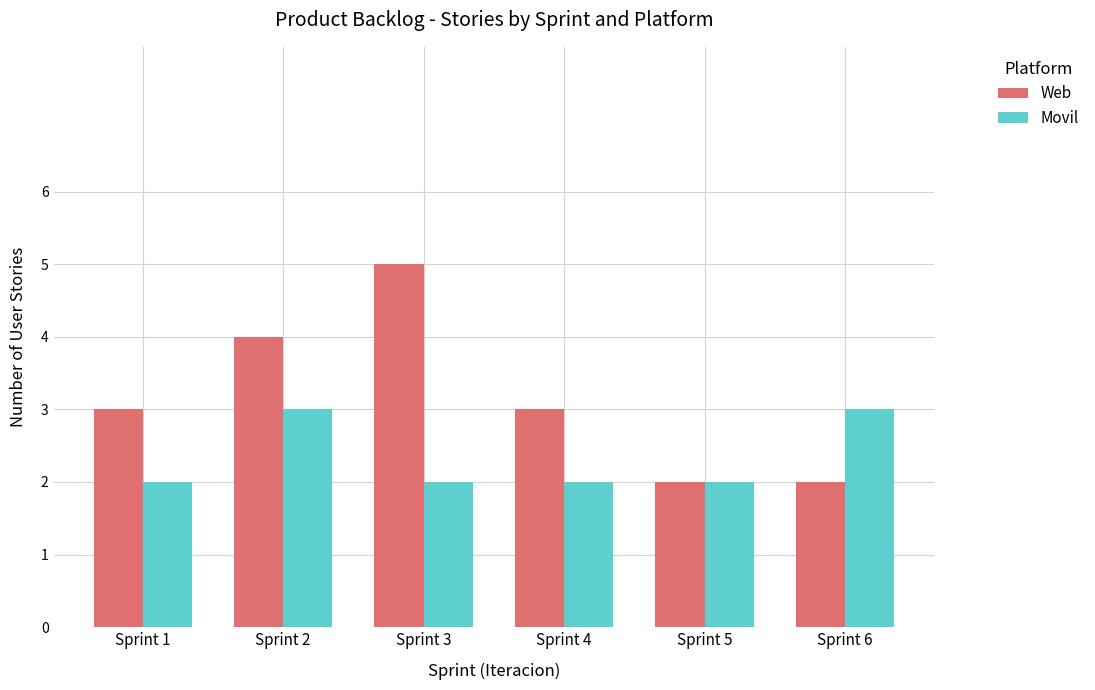

Count the number of categories in the chart.

6